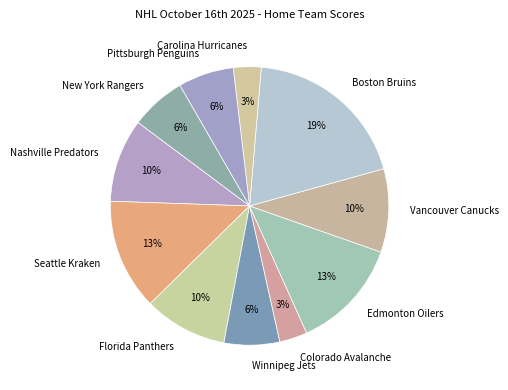

The Colorado Avalanche slice represents 3% of the pie. True or false?

True